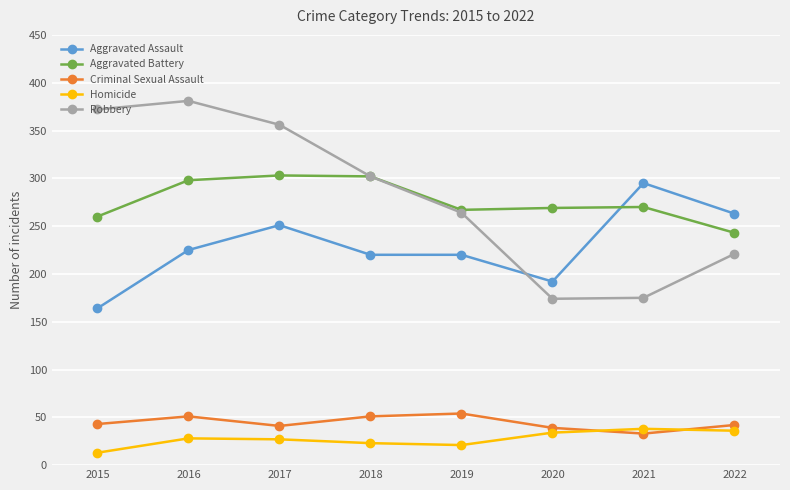

The value of Aggravated Battery at 2015 is 405. True or false?

False